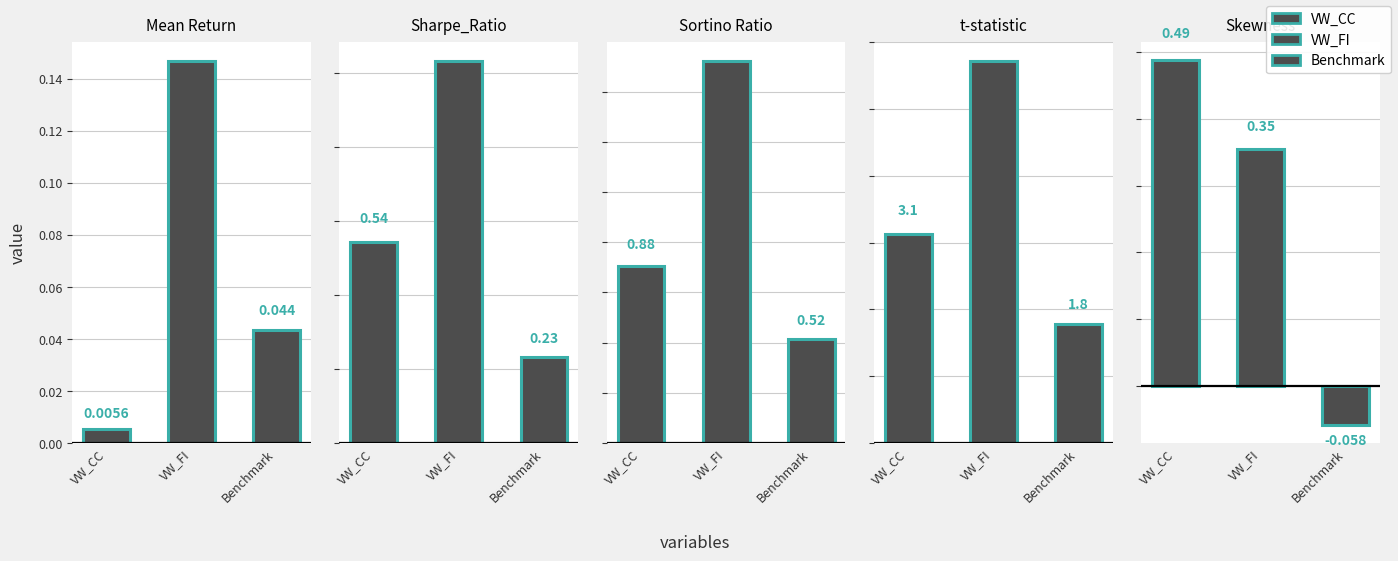

At which label does the data first exceed 0?

VW_CC